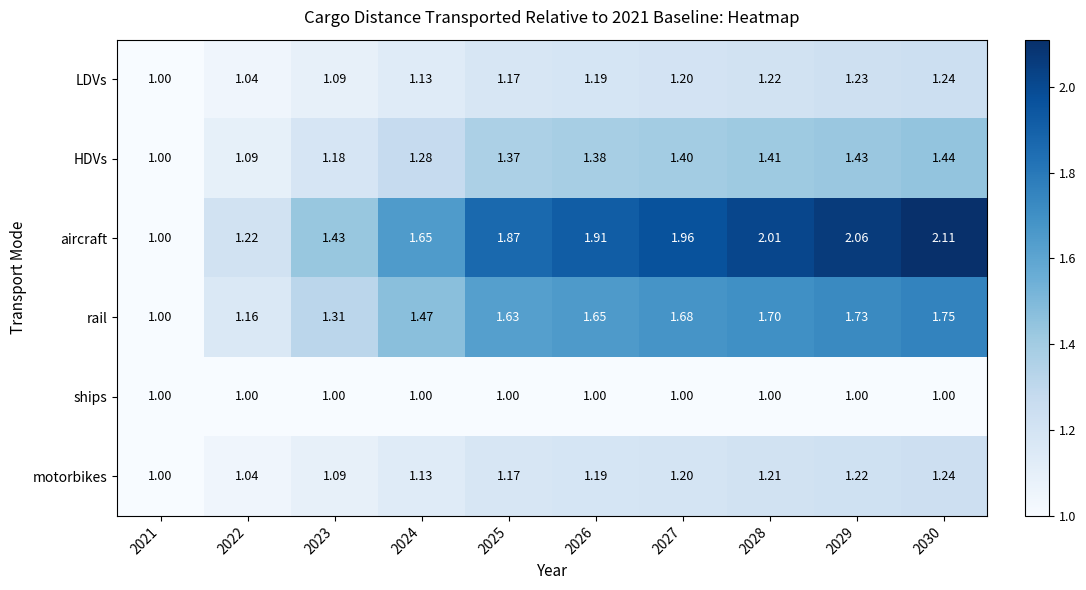

How many data points does each series have?

10